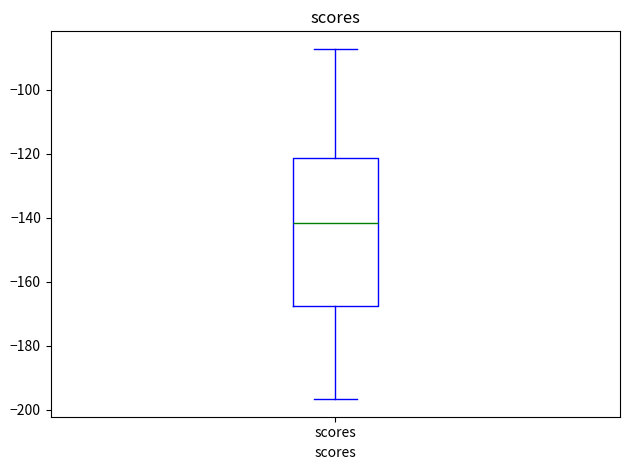

Transcribe this box plot: give where the median line is, the range the box spans, and where the two whiskers end, as read against the y-axis. The values are not printed on the chart, so give them approximately, as read against the axis.

median -142, box -168 to -122, whiskers -196 to -88